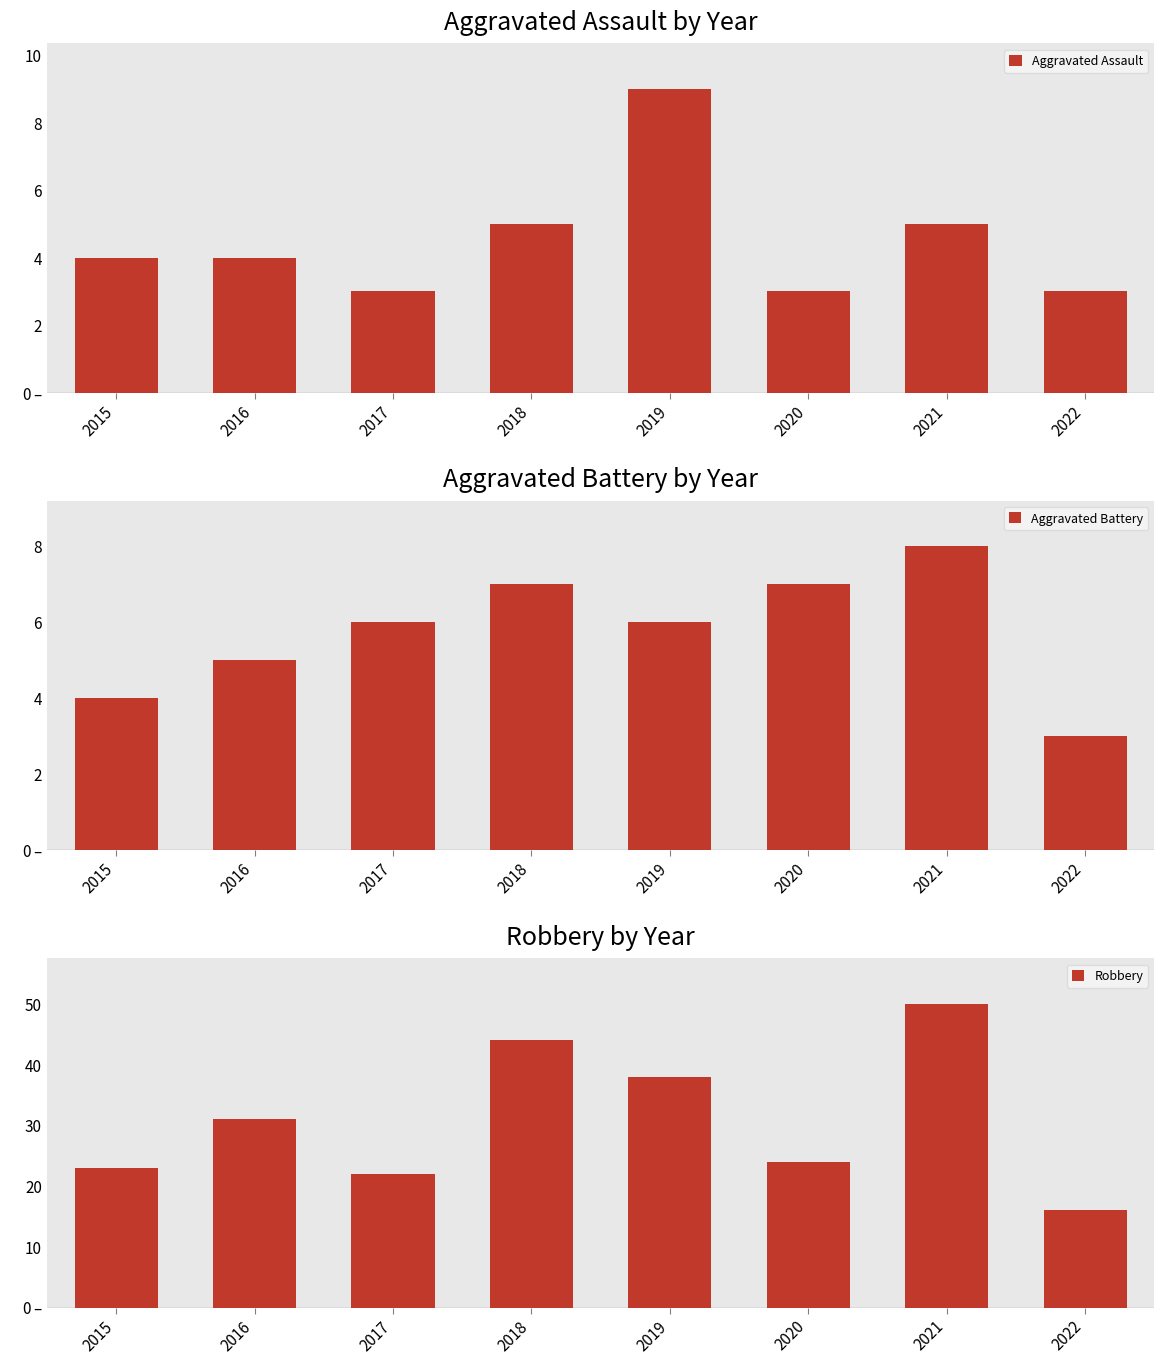

What is the difference between the highest and lowest values at 2022?

13